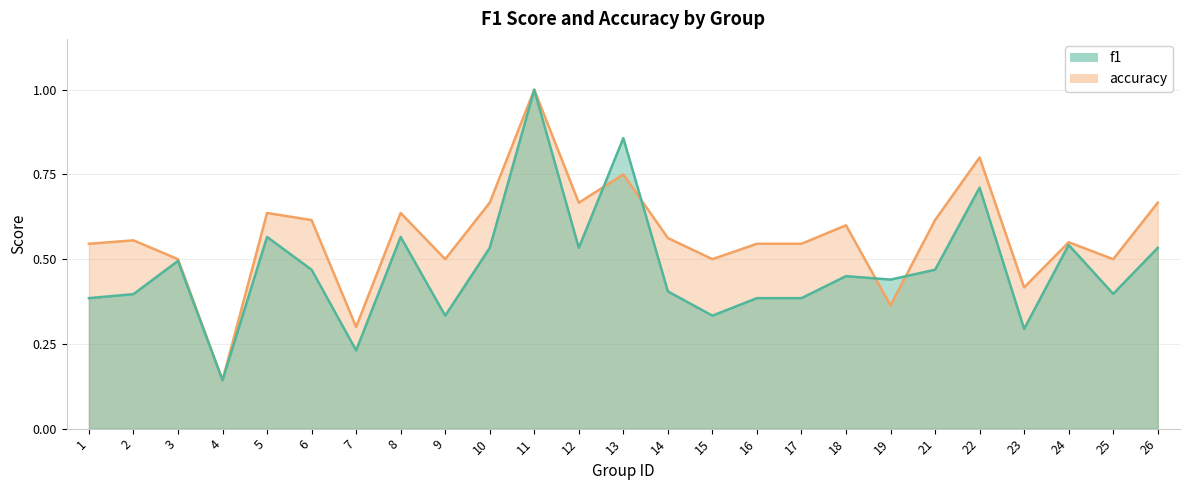

What is the difference between the maximum and minimum values in the f1 series?

0.9